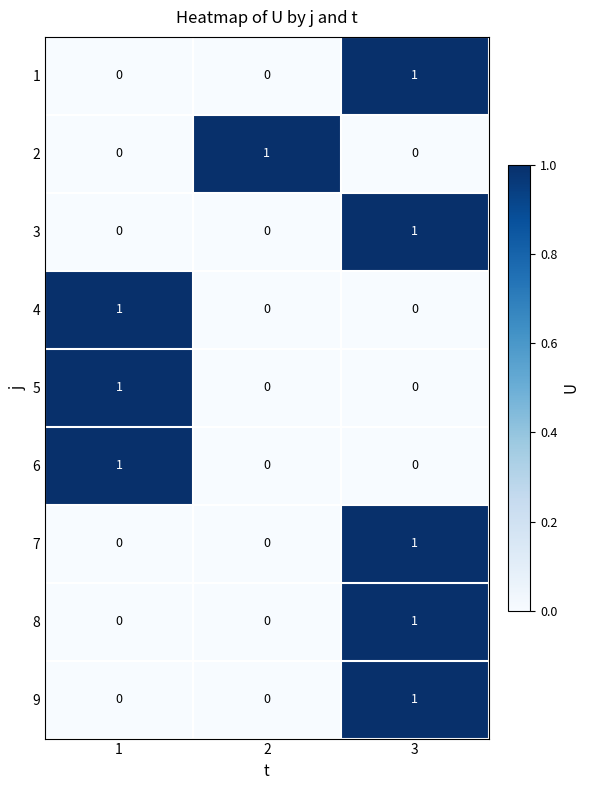

How many data points does each series have?

3